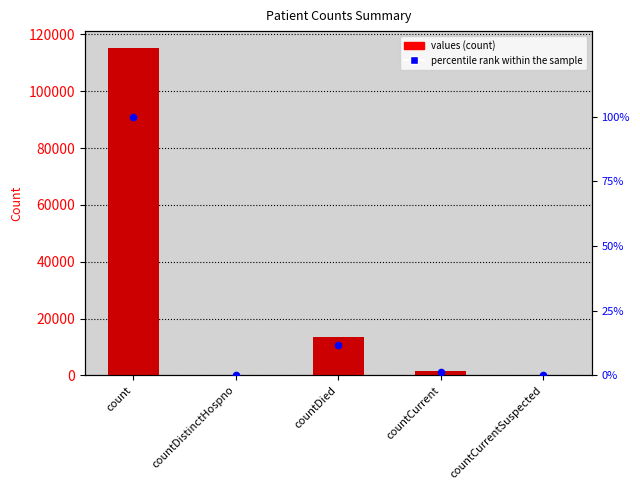

At which category is the sum across all series the highest?

count